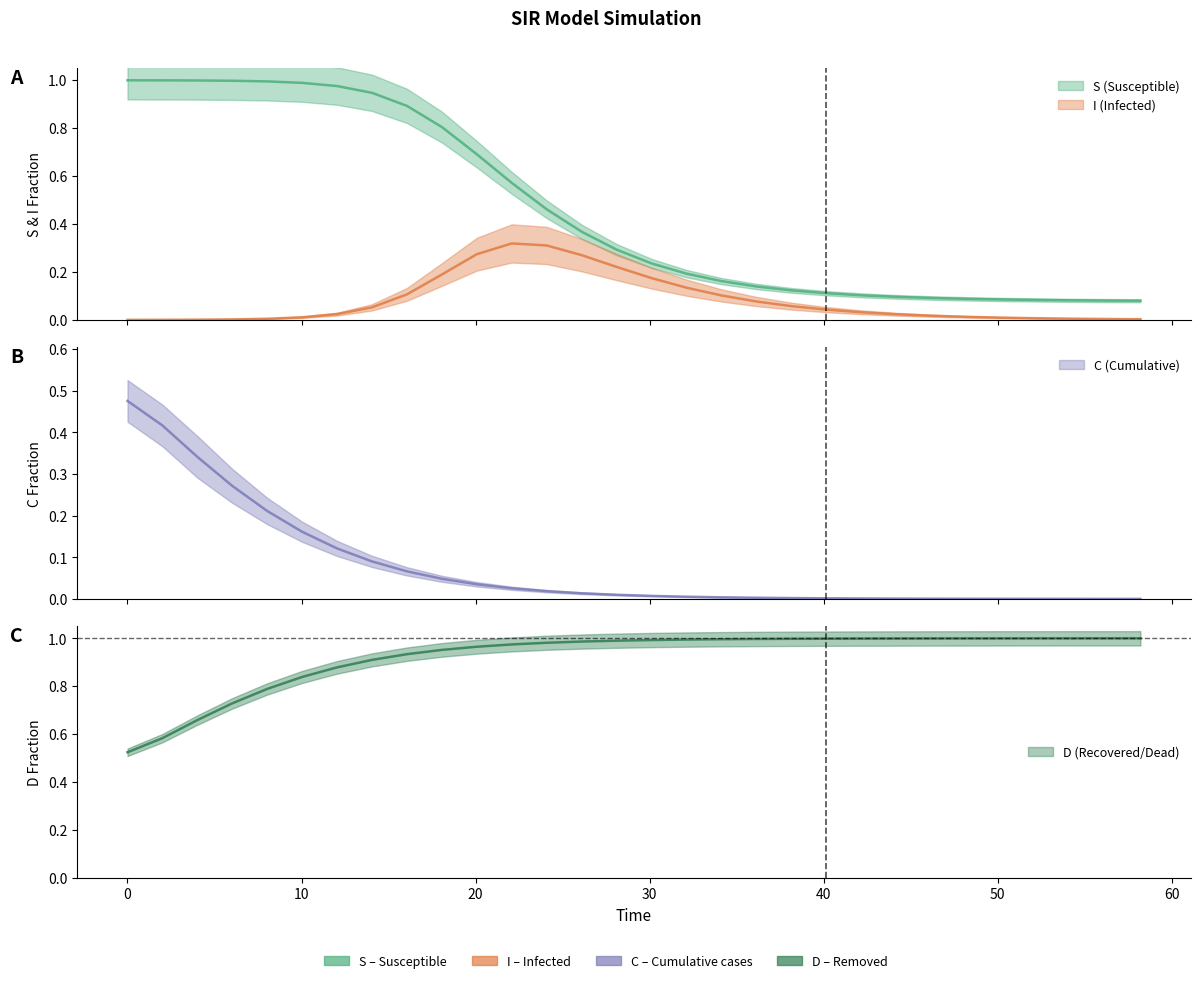

What are all the series names shown in the legend?

S, I, C, D